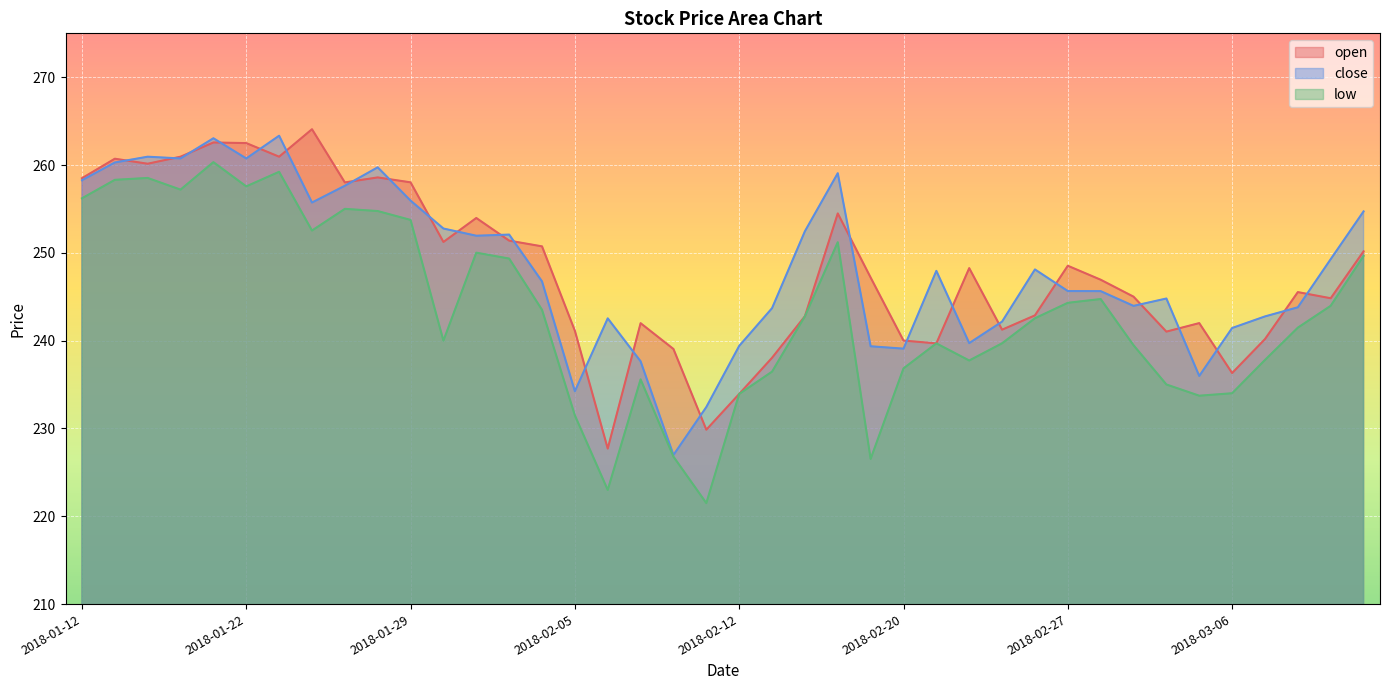

After their last crossing, which series has the higher values: close or open?

close